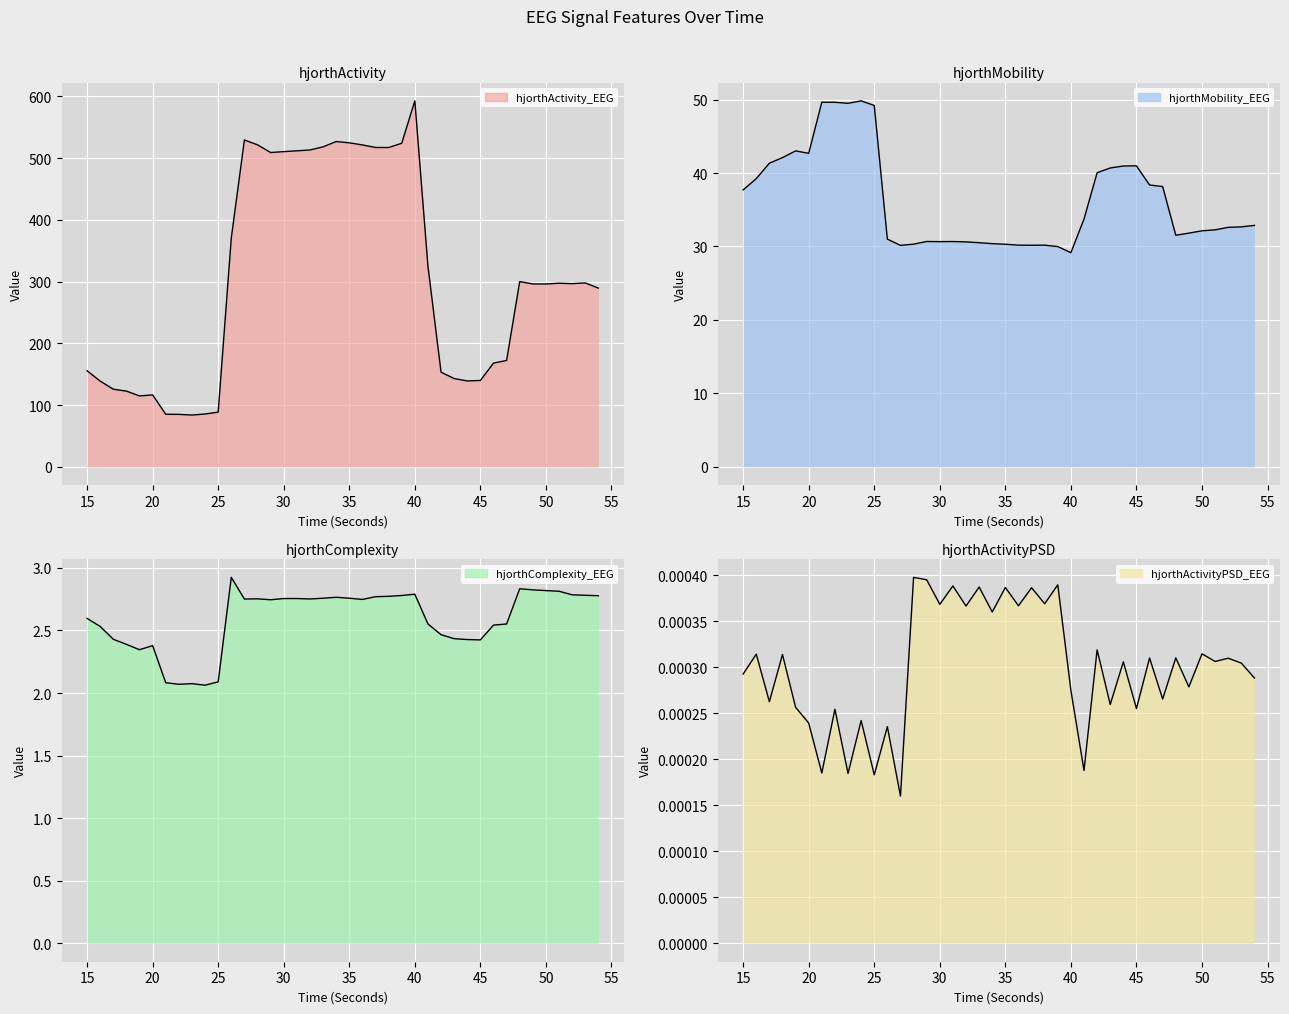

True or false: hjorthActivity_EEG and hjorthActivityPSD_EEG intersect in this chart.

False